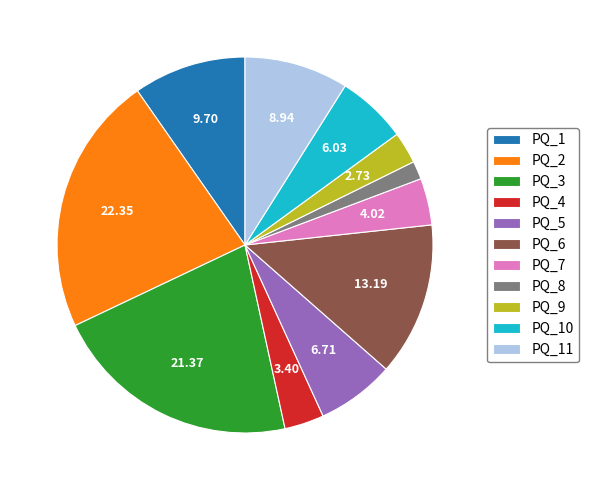

Combined, do PQ_10 and PQ_5 account for over 50%?

No